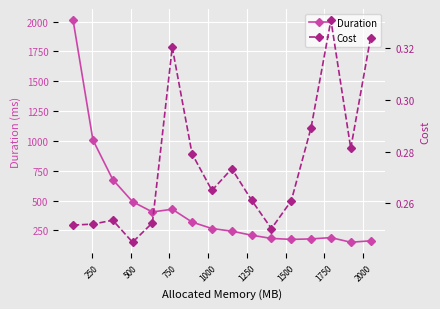

What is the value of the Duration point at the 16th from the left?

162